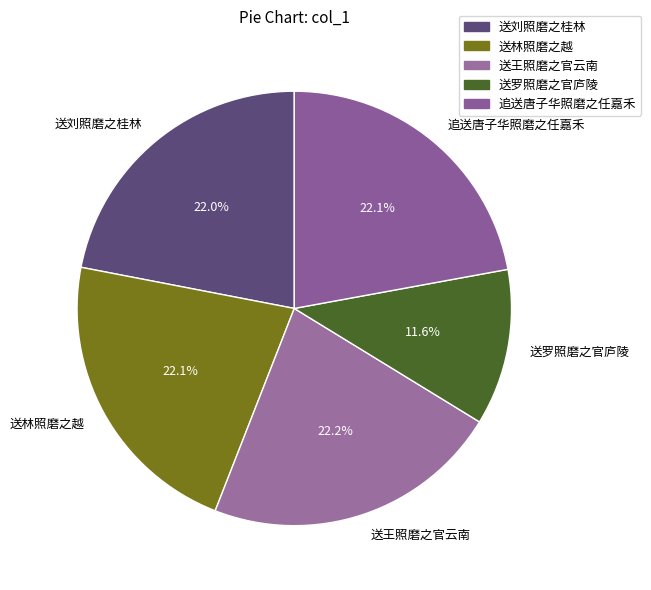

Which category has the smallest portion of the pie?

送罗照磨之官庐陵